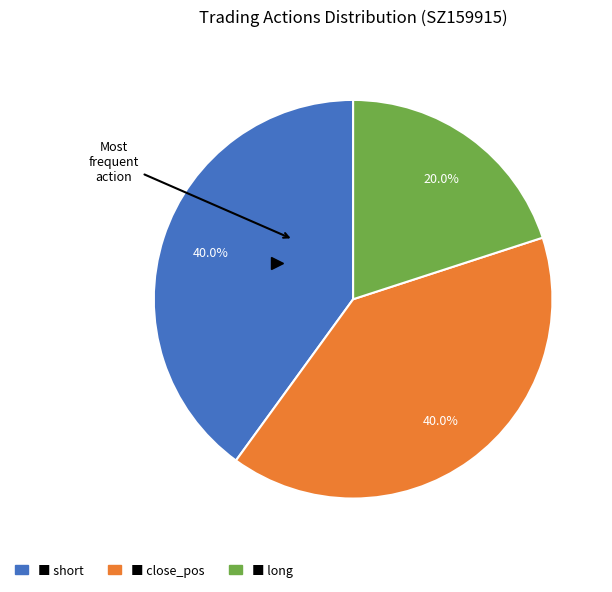

Does any single category account for the majority?

No